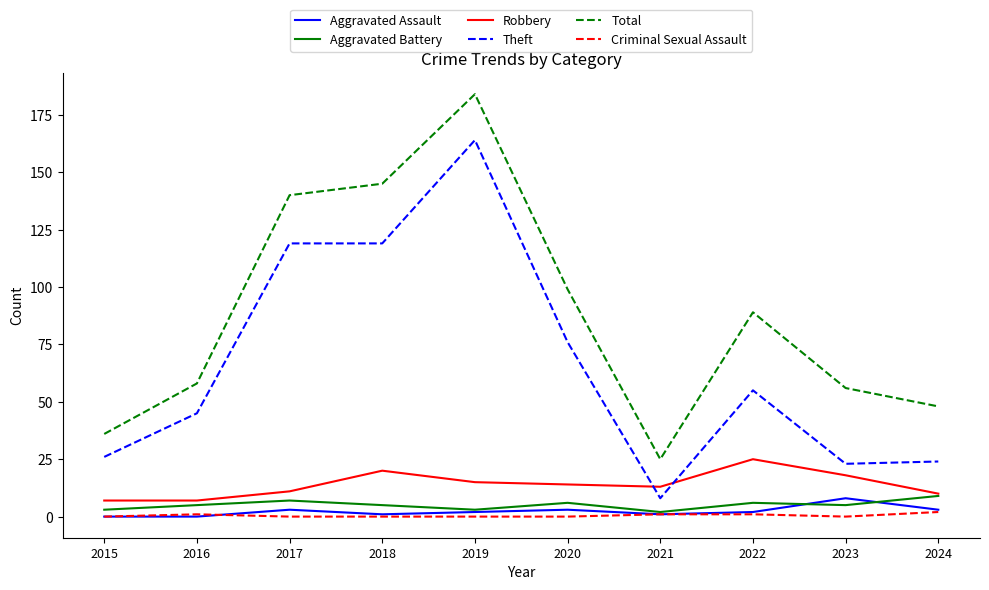

What is the sum of all Total values?

880